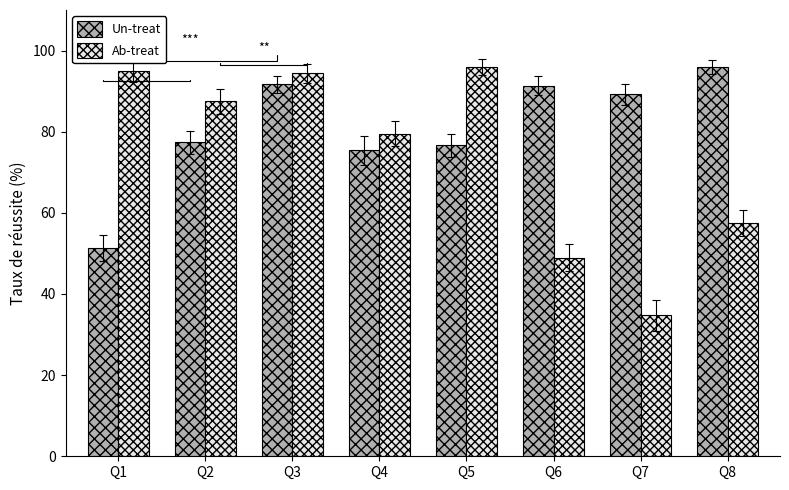

Rank the series by their average value, from highest to lowest.

Un-treat, Ab-treat